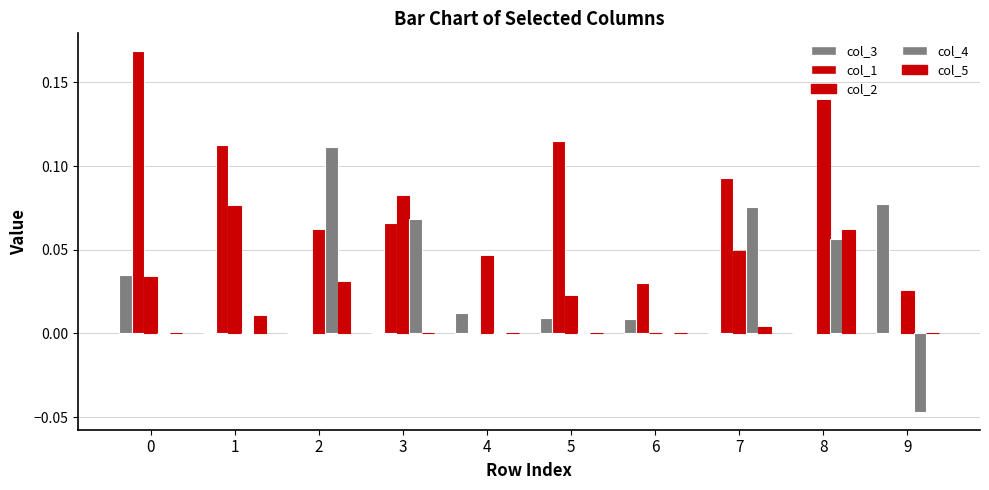

How many data points does each series have?

10